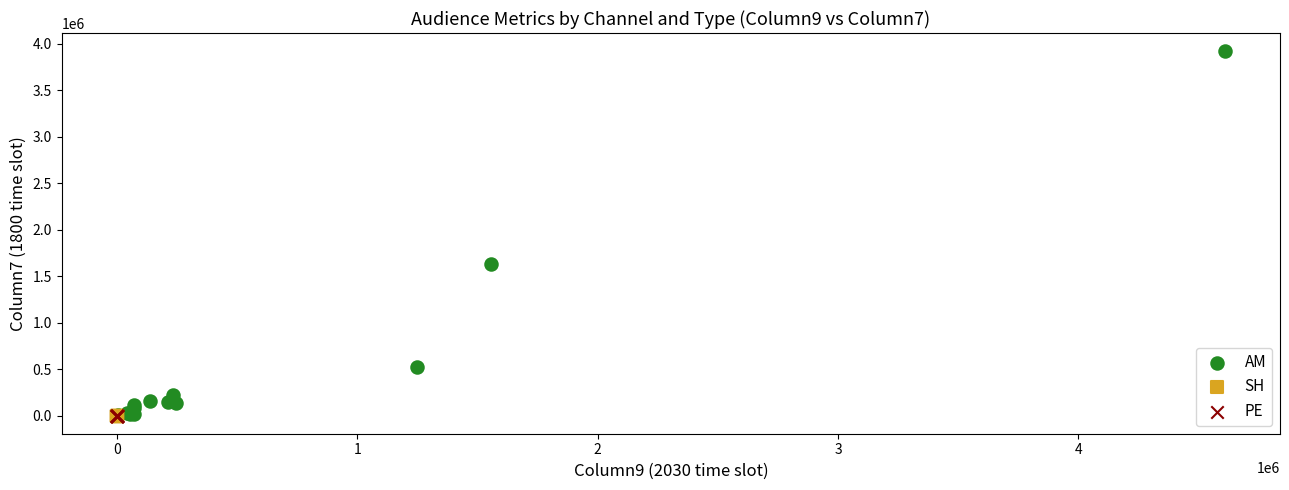

What are all the series names shown in the legend?

AM, SH, PE